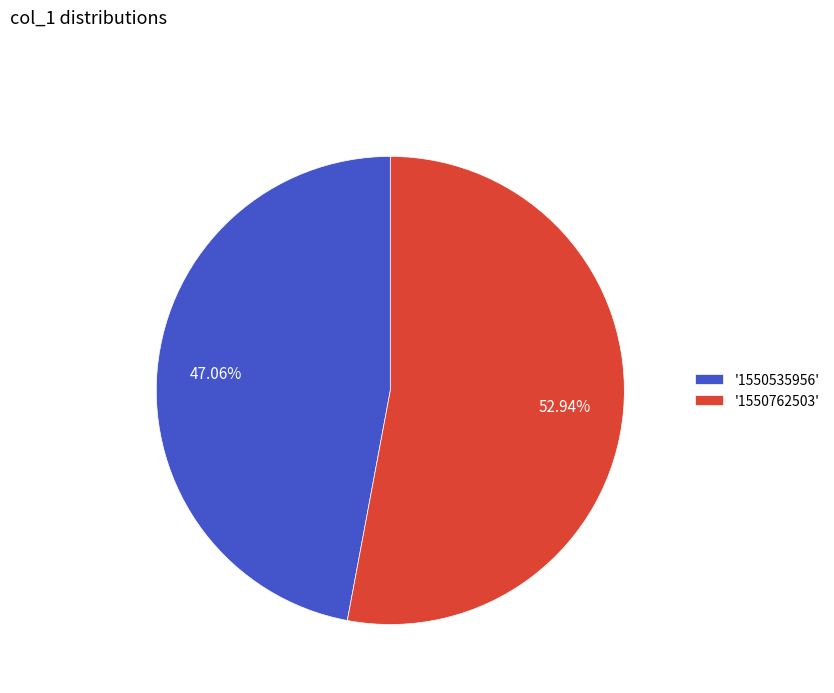

Which slice is the largest?

'1550762503'